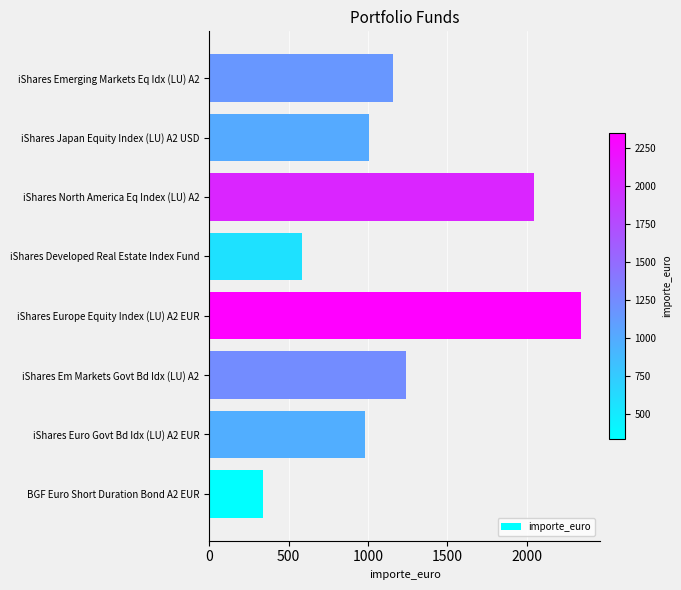

How many distinct data groups are displayed?

1